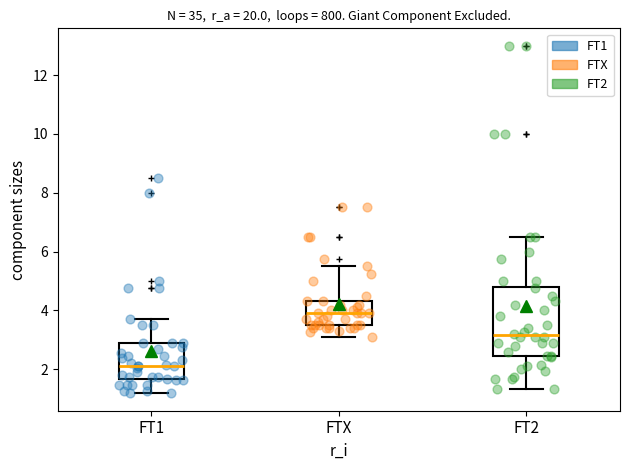

Where is the lower edge of the box for FTX on the y-axis? The values are not printed on the chart, so give them approximately, as read against the axis.

3.6